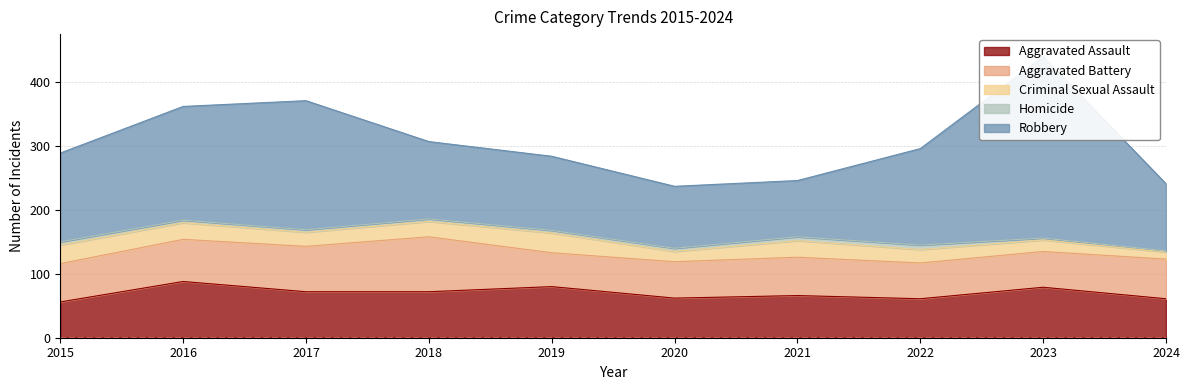

Reading left to right, list all the values displayed in this chart.

Aggravated Assault: 56	88	72	72	80	62	66	61	79	61
Aggravated Battery: 60	66	71	86	53	57	60	56	56	62
Criminal Sexual Assault: 29	26	22	24	31	16	26	21	18	11
Homicide: 5	4	4	4	4	5	6	7	3	2
Robbery: 139	178	202	121	116	97	88	151	284	105